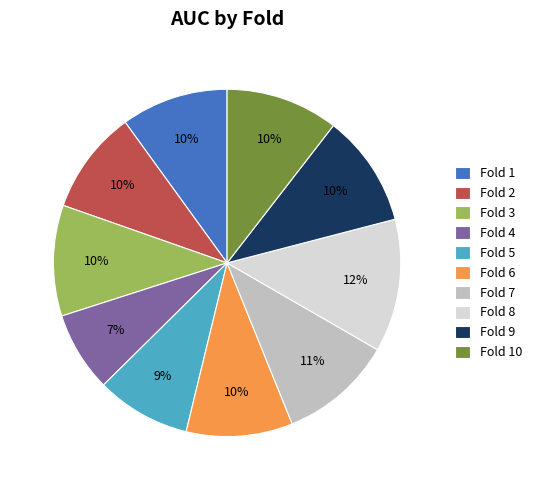

Which has a higher value, Fold 7 or Fold 6?

Fold 7